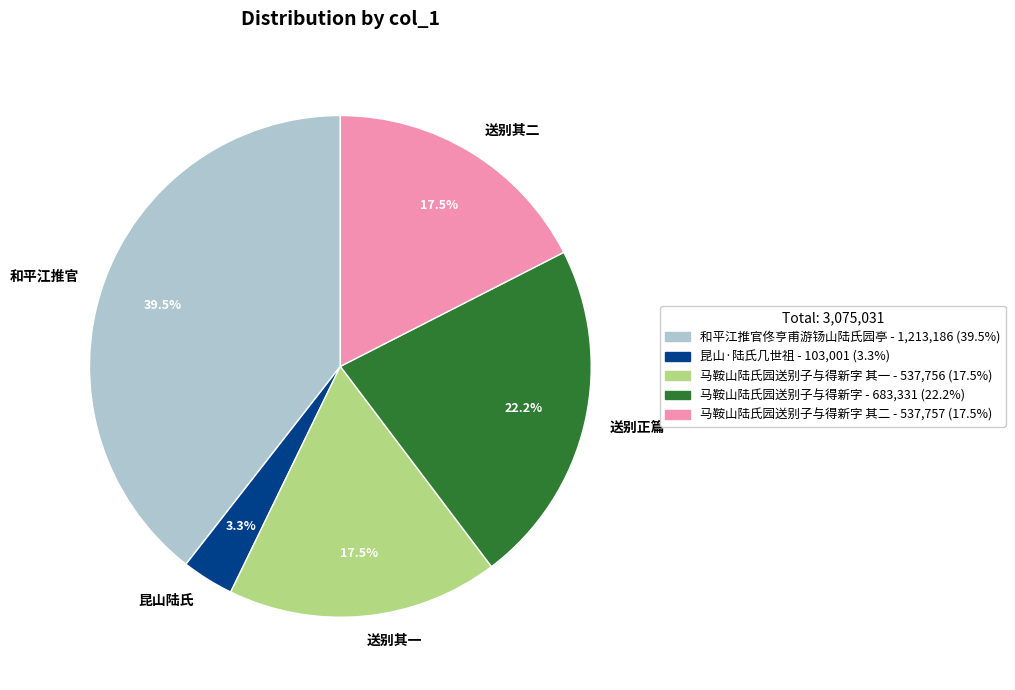

Approximately how many times larger is the value at 送别其一 compared to 和平江推官?

0.4